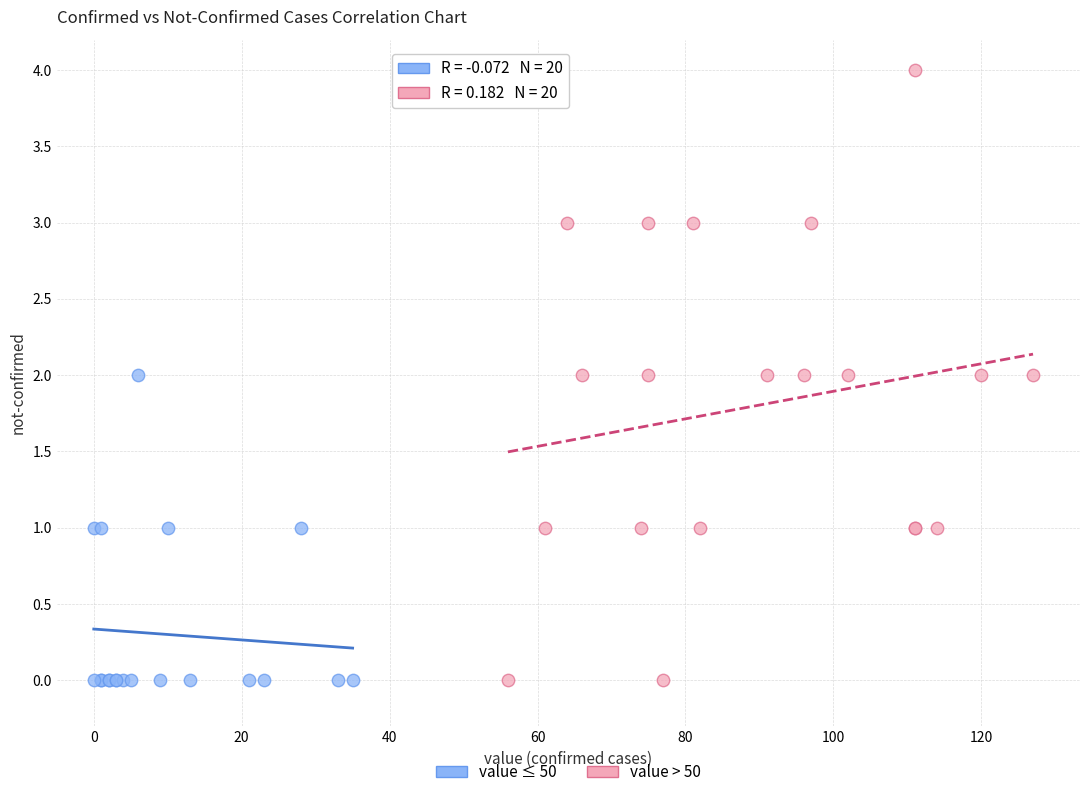

Which series has the largest Y range (max minus min)?

value > 50